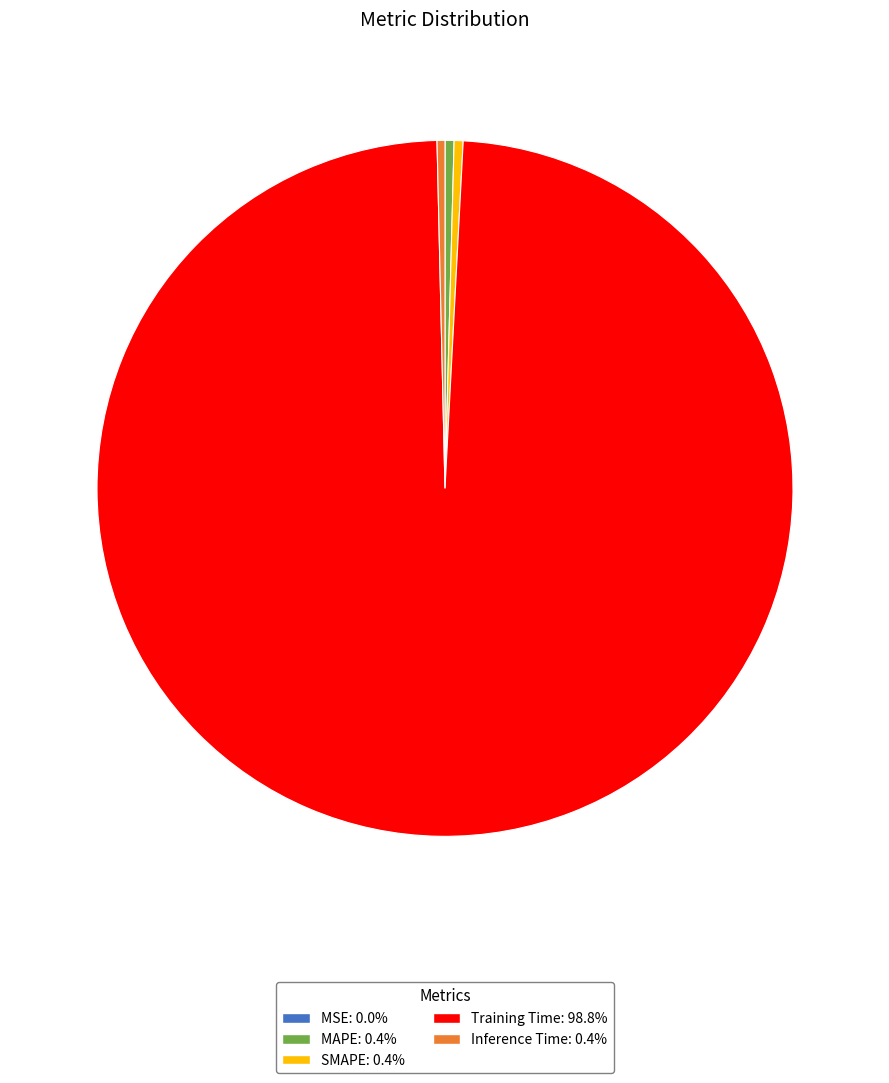

Which slice is the largest?

Training Time